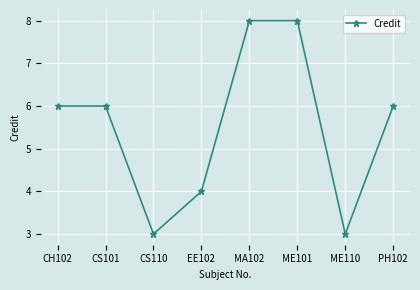

What is the sum of all values?

44